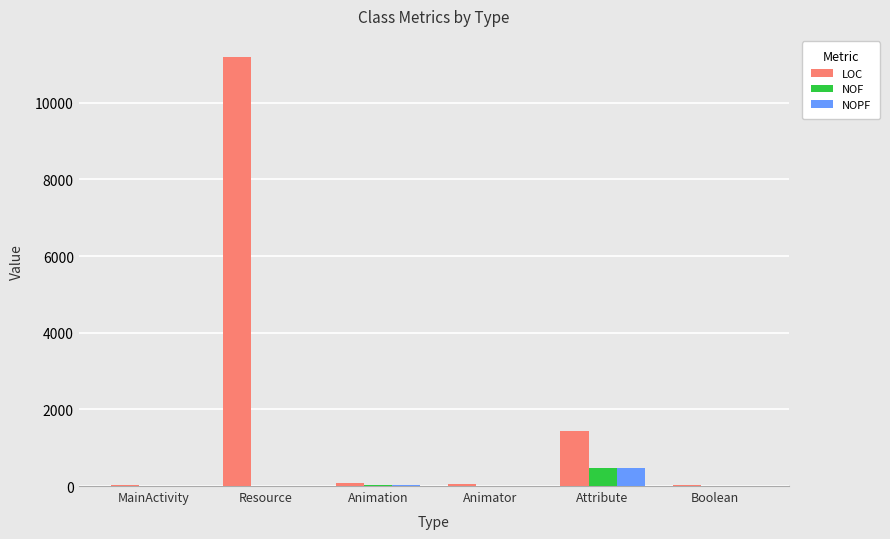

The value of NOF at MainActivity is 0. True or false?

True